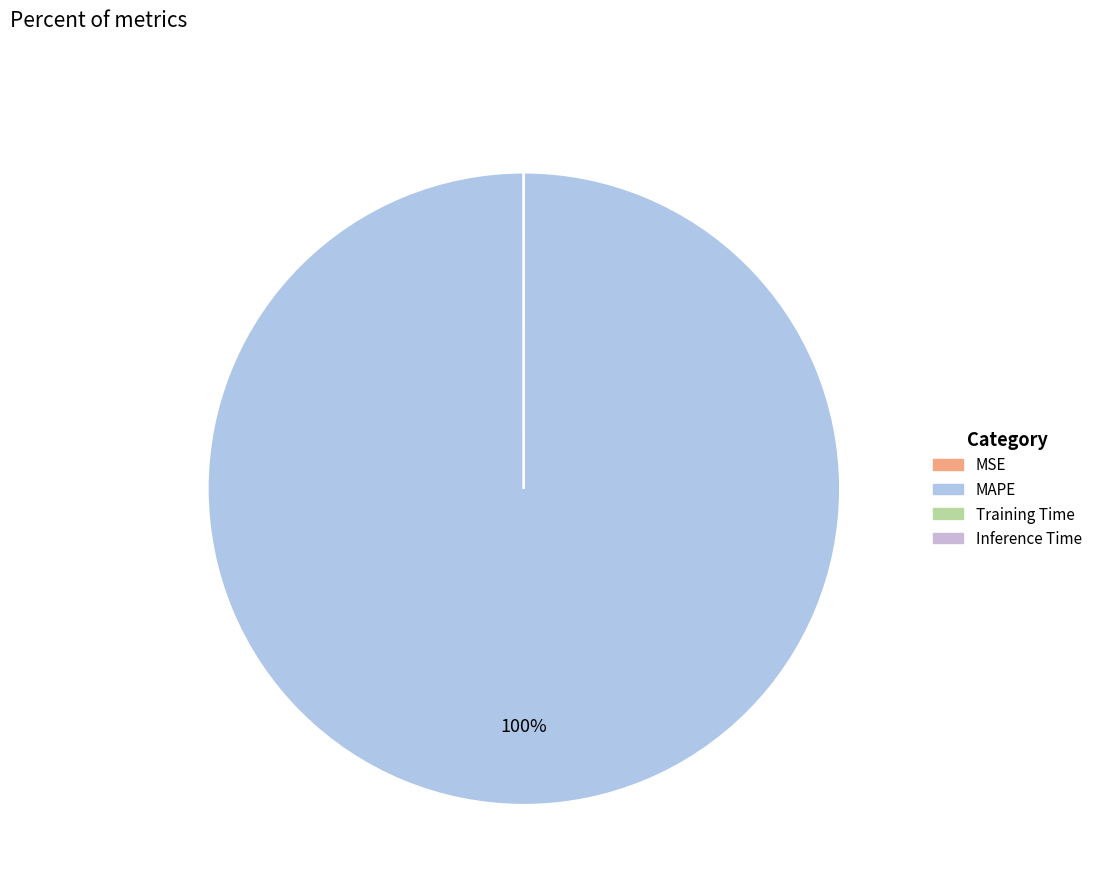

Which slice is the largest?

MAPE